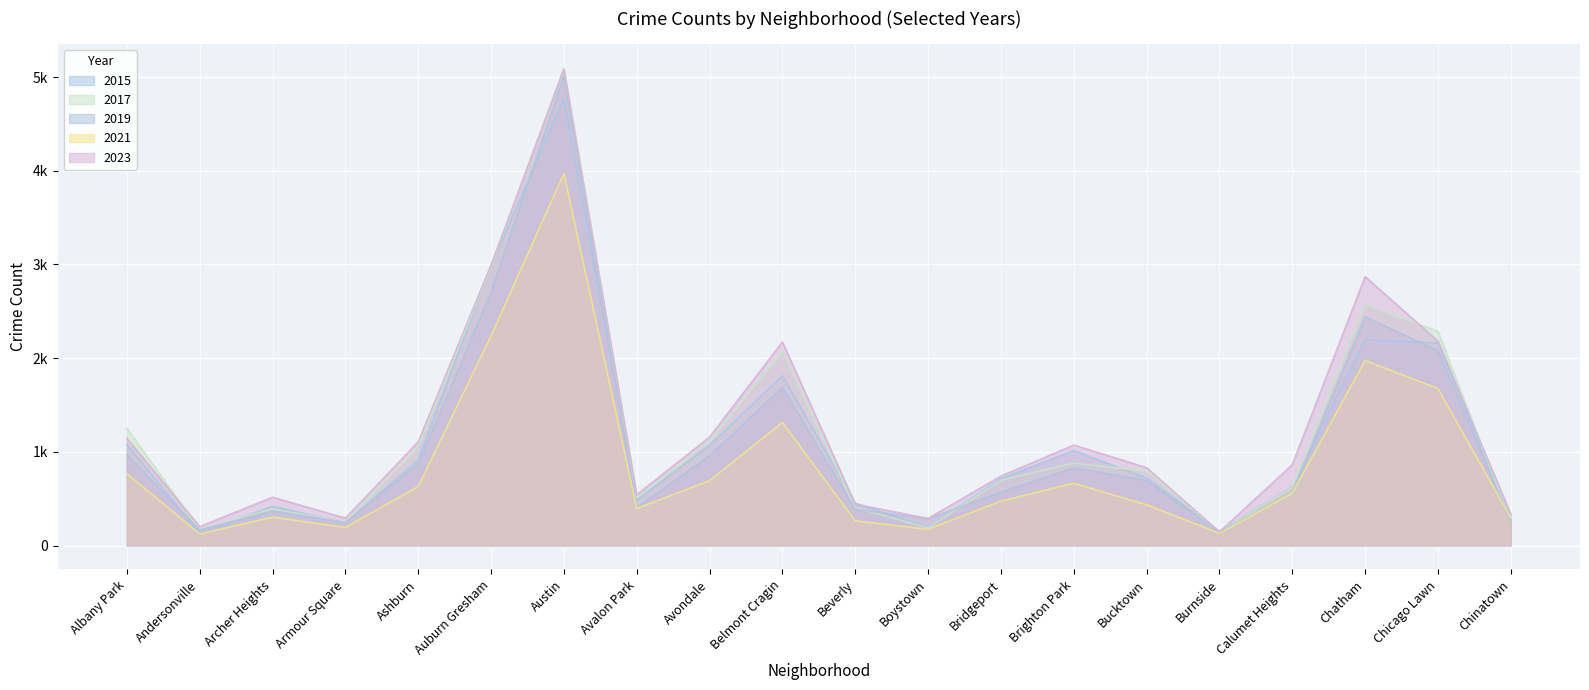

How many lines are shown in the chart?

5